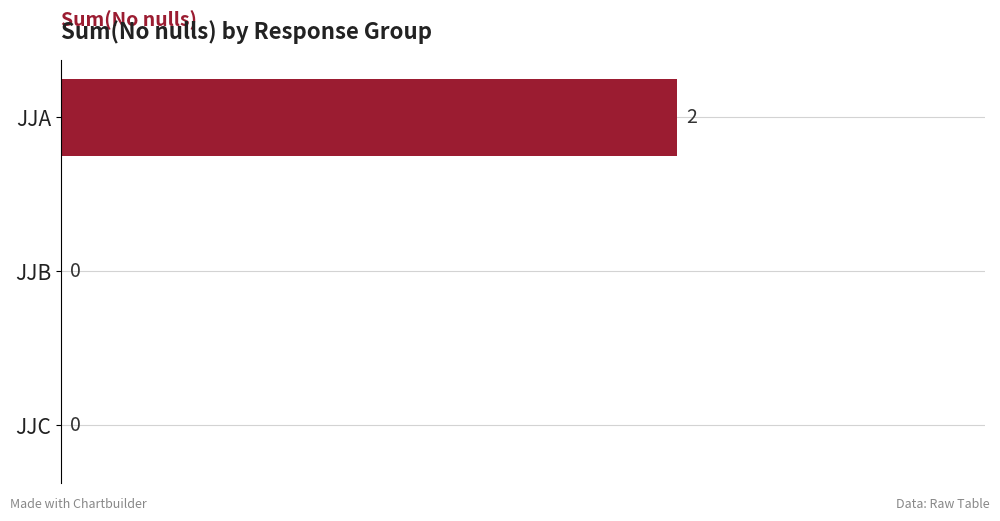

Is it true that the value at JJA is 3?

False